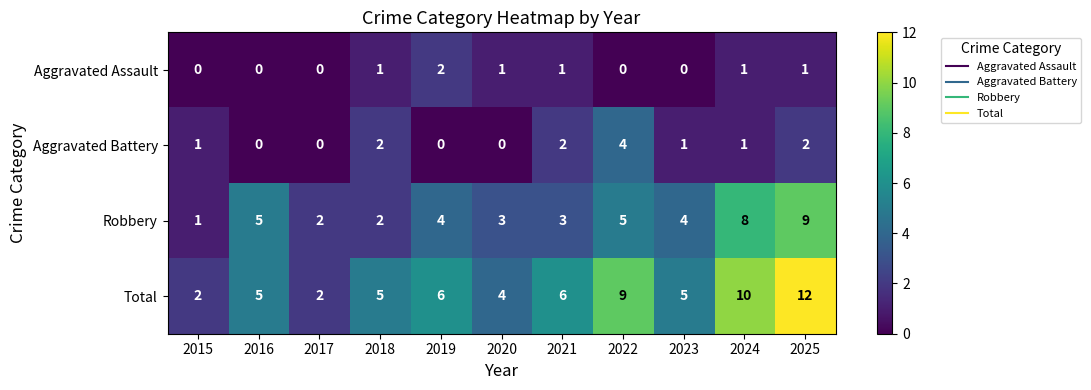

Which series has the largest total across all categories?

Total